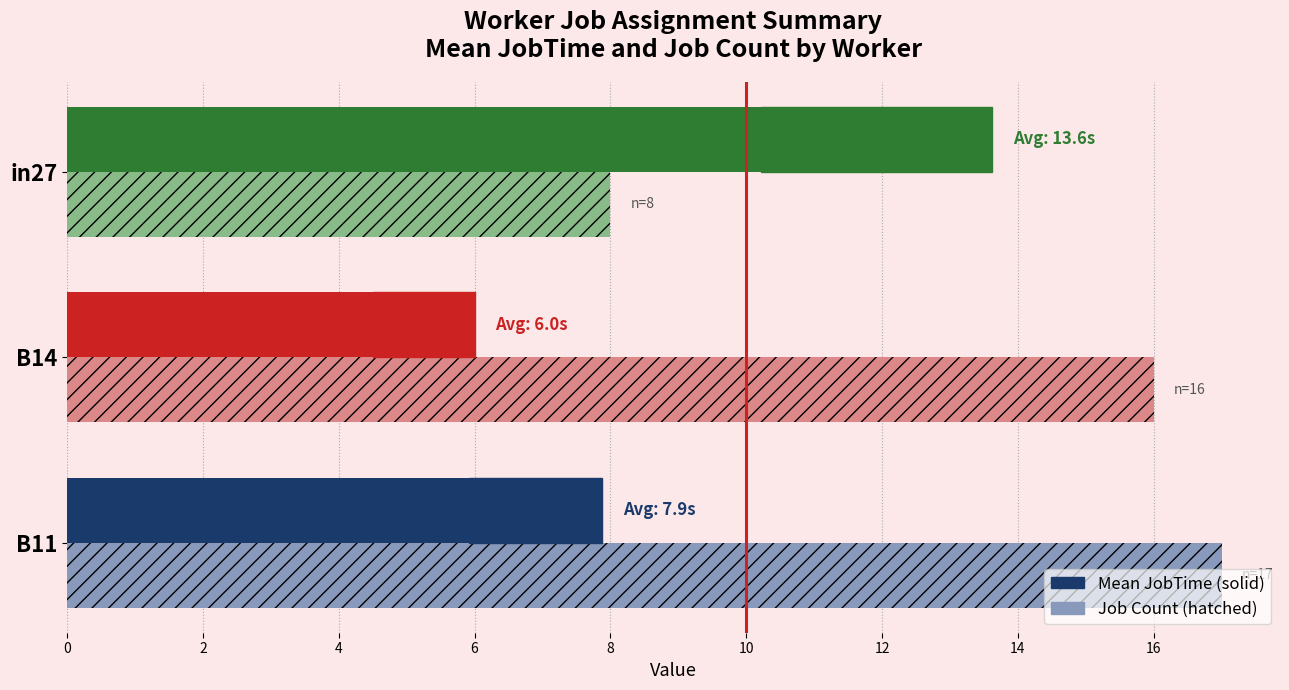

What is the maximum value for Mean JobTime?

13.6